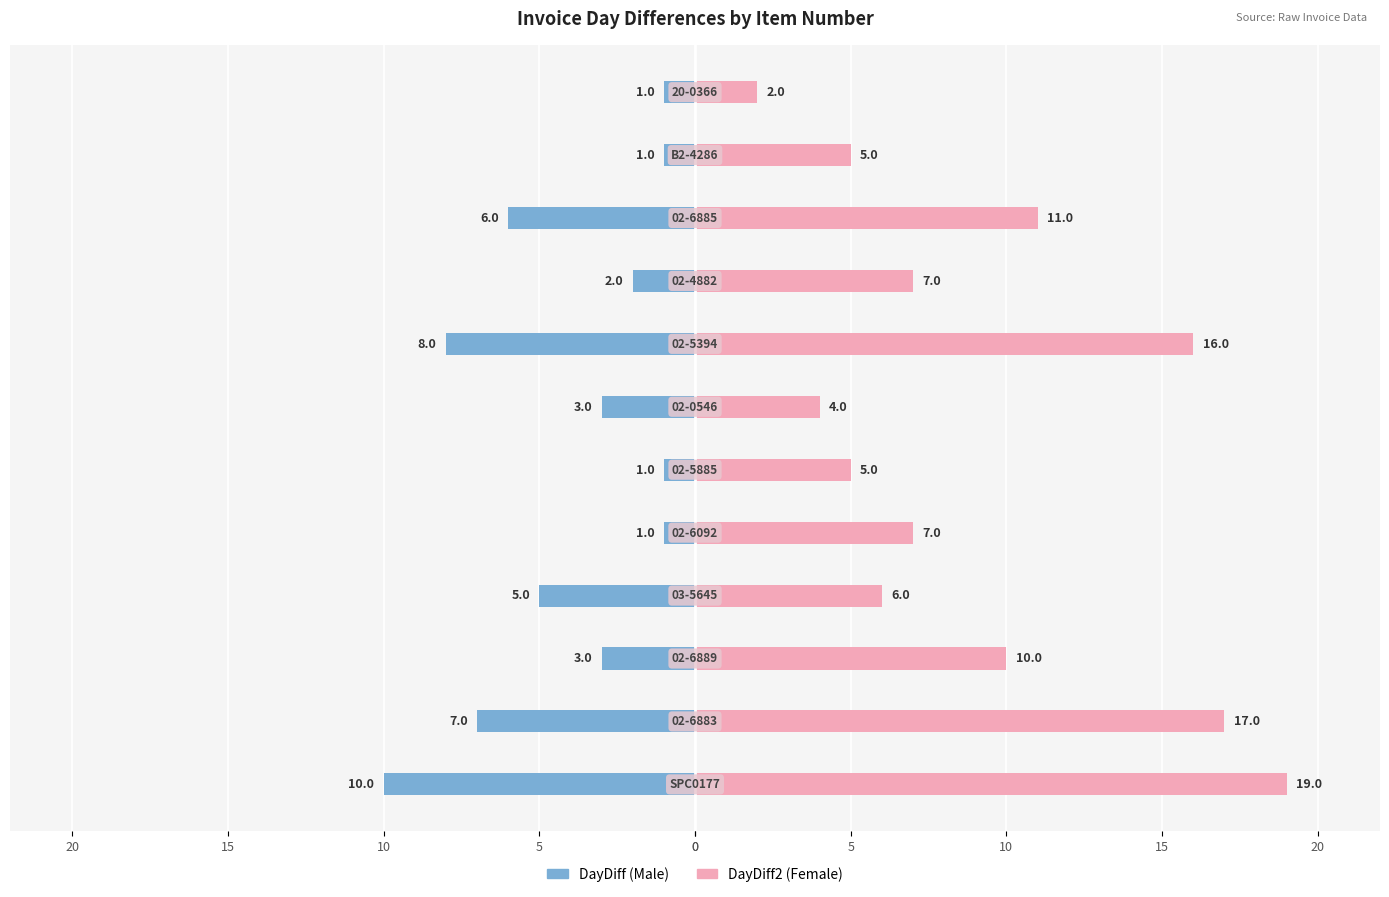

The value of Male at 15 is -3. True or false?

False